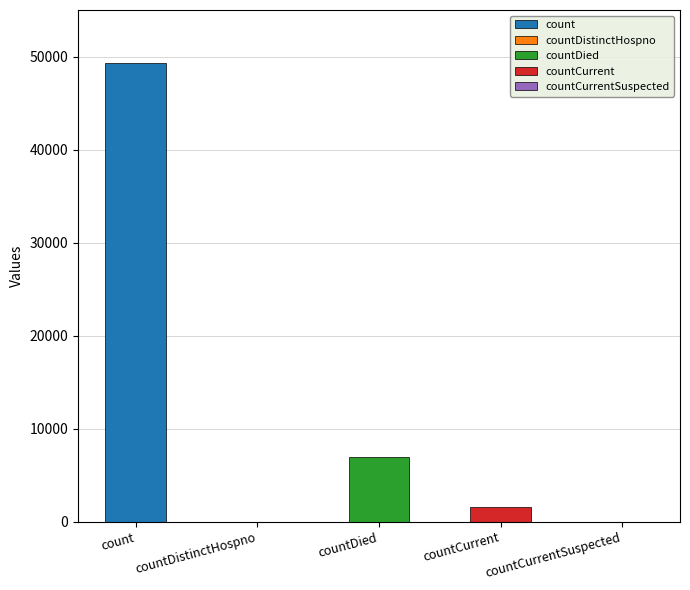

How many categories are shown in the chart?

5